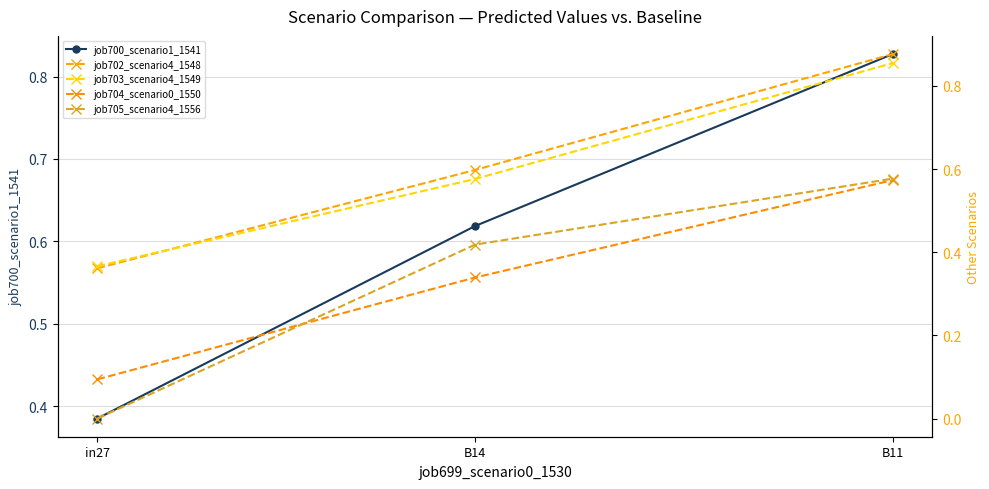

Is it true that job703_scenario4_1549 equals 0.6 at in27?

False